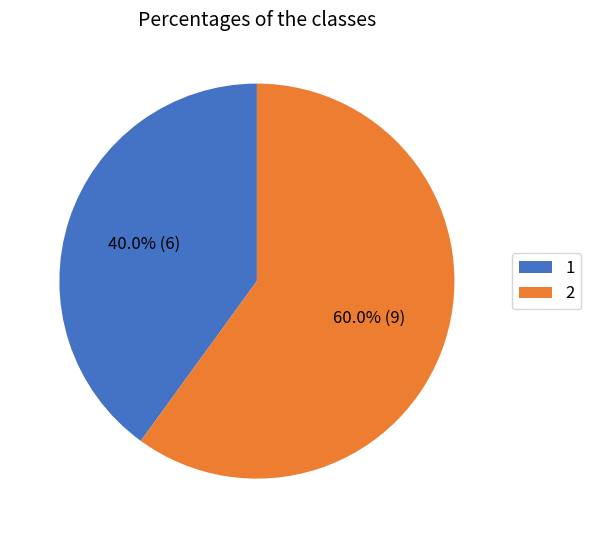

To the nearest percent, what is the difference between the largest and smallest slice percentages?

20%